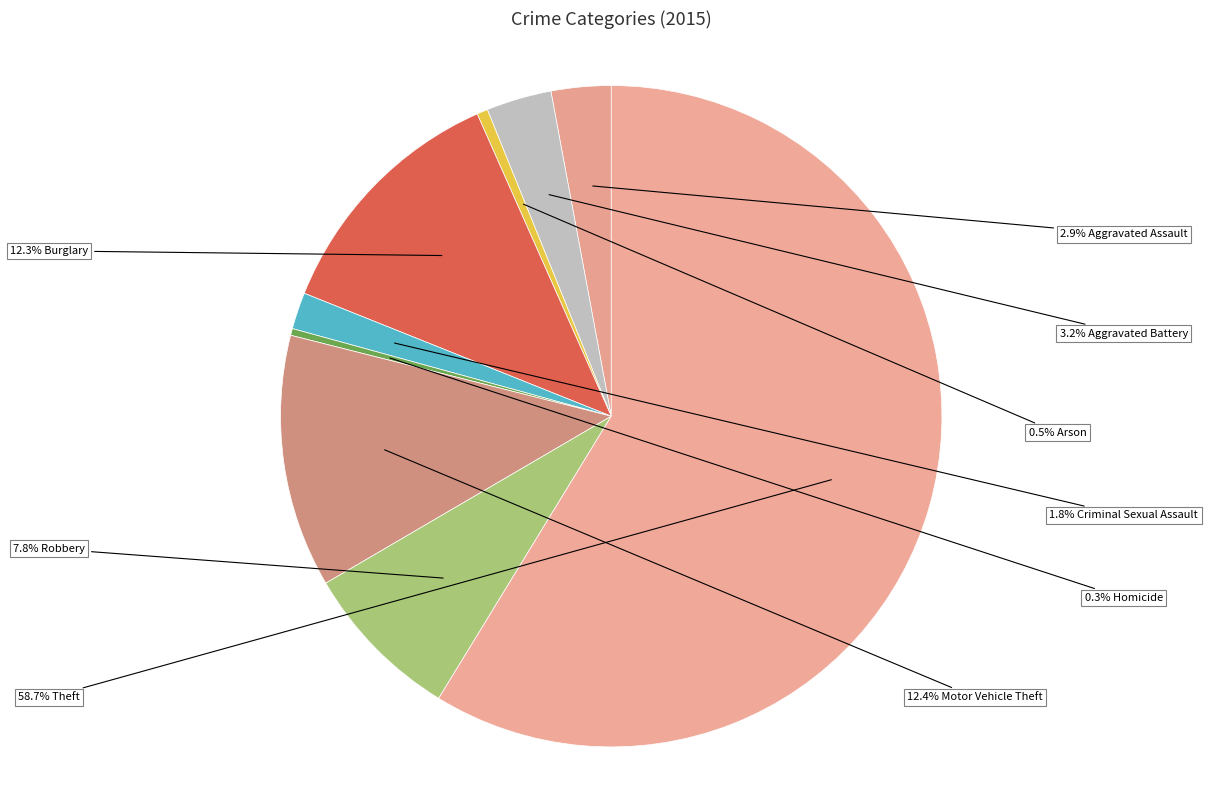

To the nearest percent, what is the average slice percentage?

11%